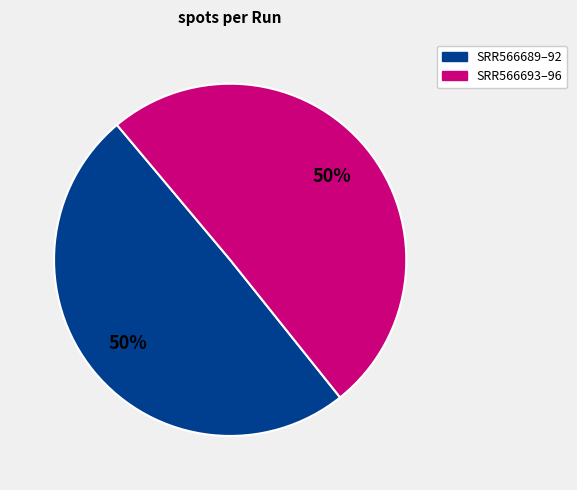

How many segments does this pie chart have?

2